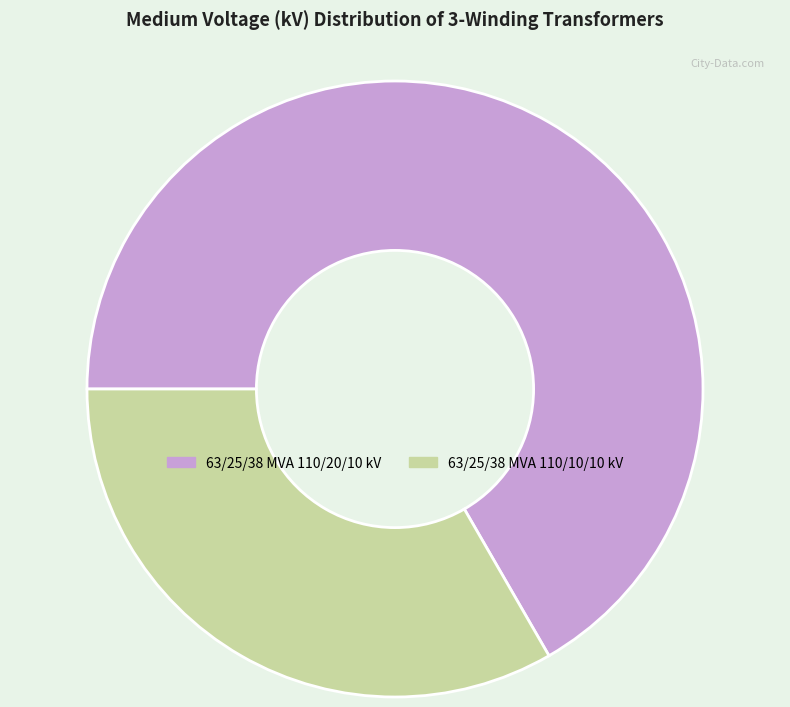

Which slice is the smallest?

63/25/38 MVA 110/10/10 kV